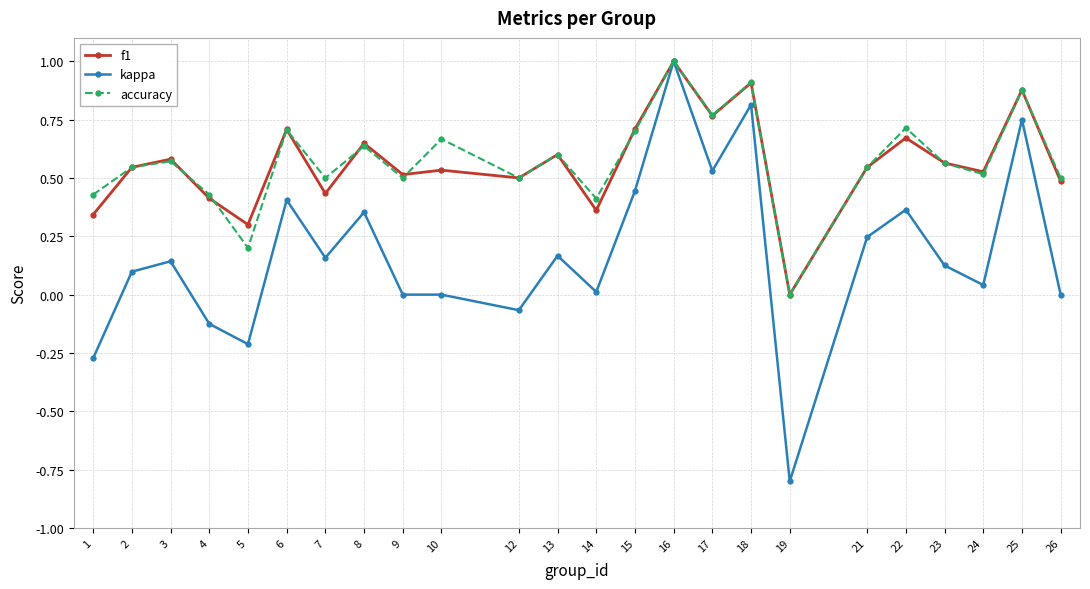

What is the highest value of the f1 series?

1.0